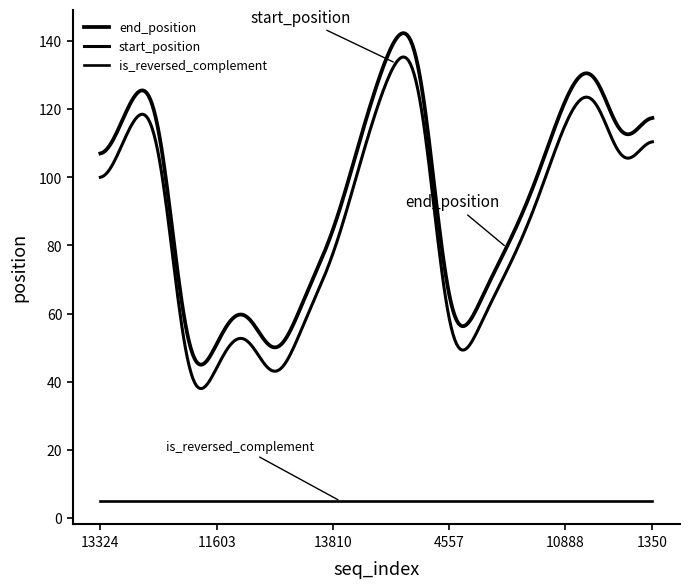

How many lines are shown in the chart?

3